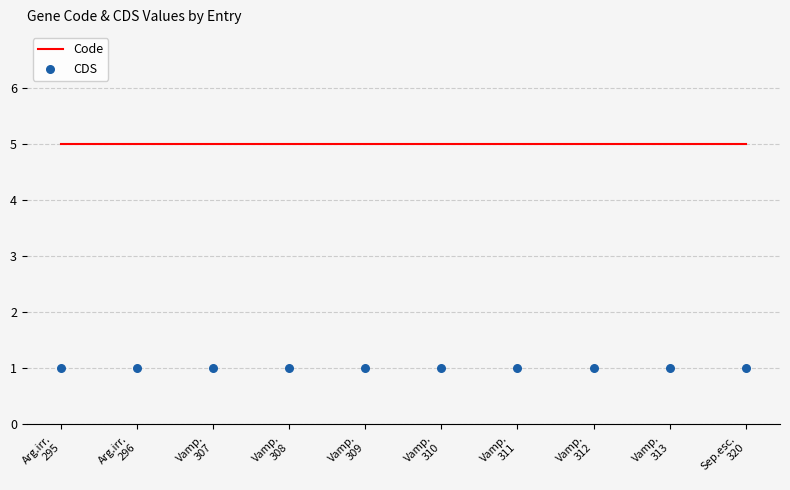

Which series has the largest total across all categories?

Code